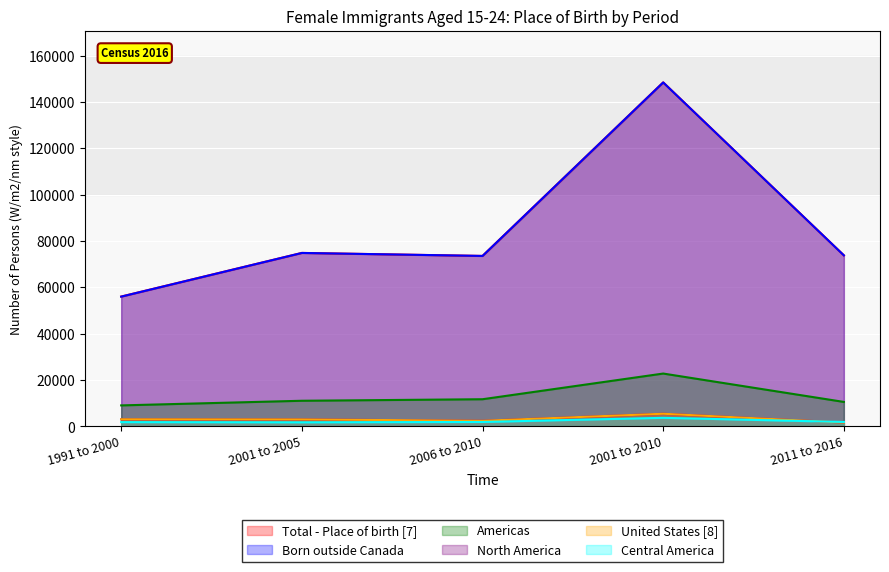

At which category does Born outside Canada reach its first local valley?

2006 to 2010